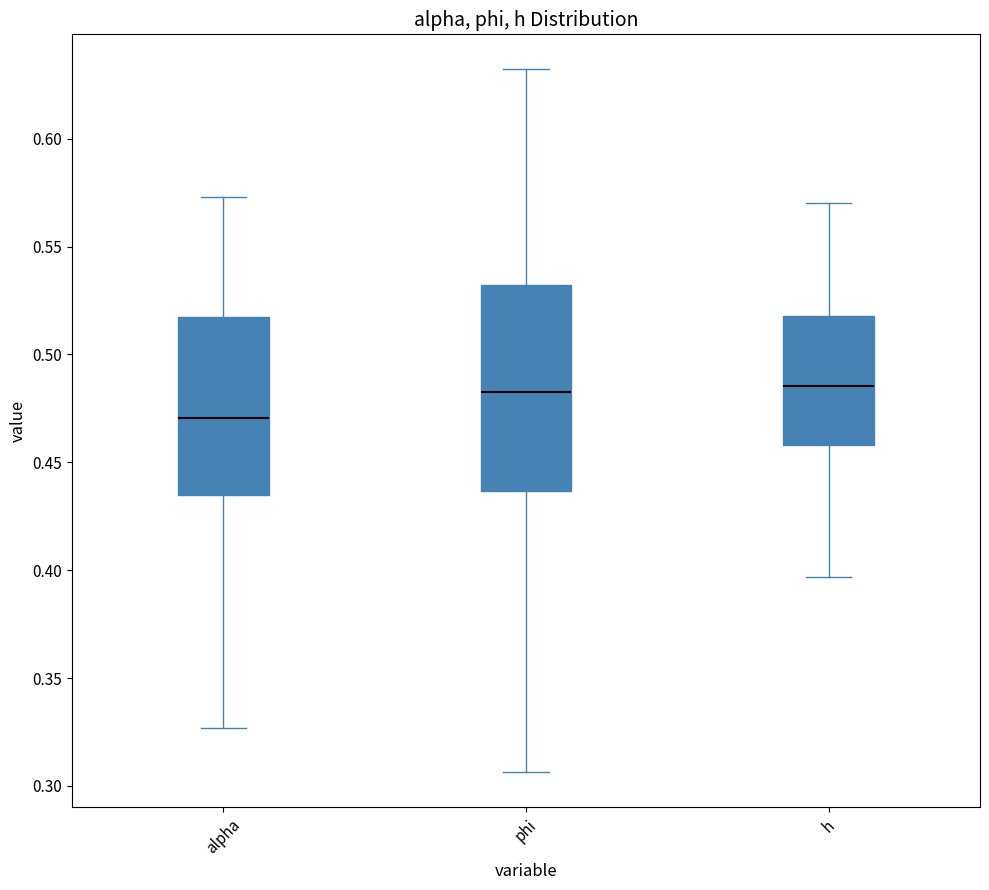

Reading left to right, read every box against the y-axis: the position of its median line, the range the box covers, and the ends of its whiskers. The values are not printed on the chart, so give them approximately, as read against the axis.

alpha: median 0.470, box 0.435 to 0.515, whiskers 0.325 to 0.575
phi: median 0.485, box 0.435 to 0.530, whiskers 0.305 to 0.630
h: median 0.485, box 0.460 to 0.520, whiskers 0.395 to 0.570